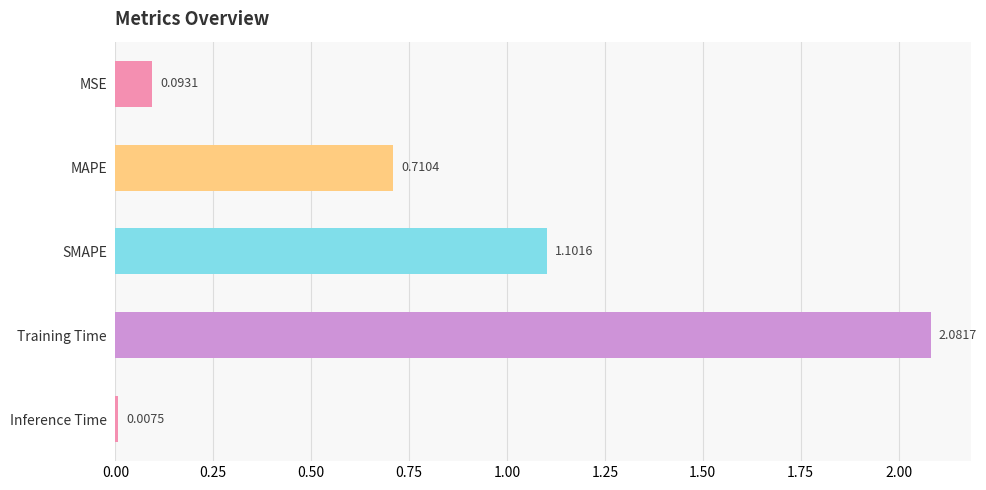

Rank the categories by value from lowest to highest.

Inference Time, MSE, MAPE, SMAPE, Training Time